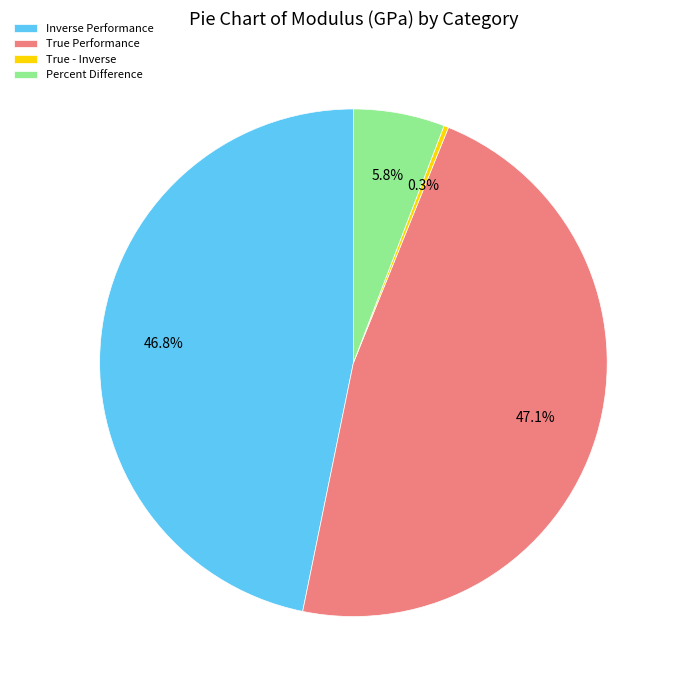

Which has a higher value, True - Inverse or True Performance?

True Performance